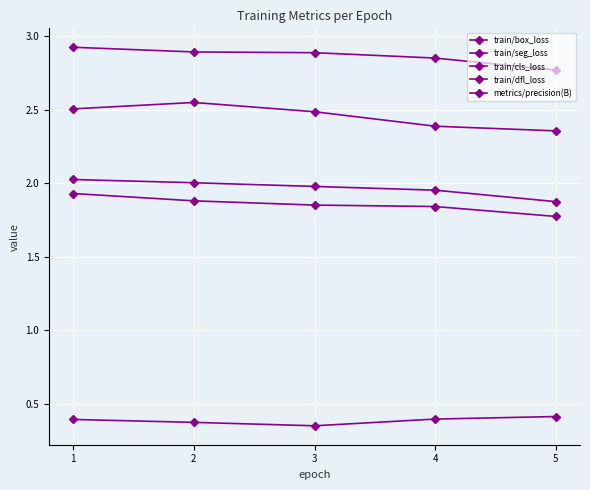

Count the number of data series in this chart.

5